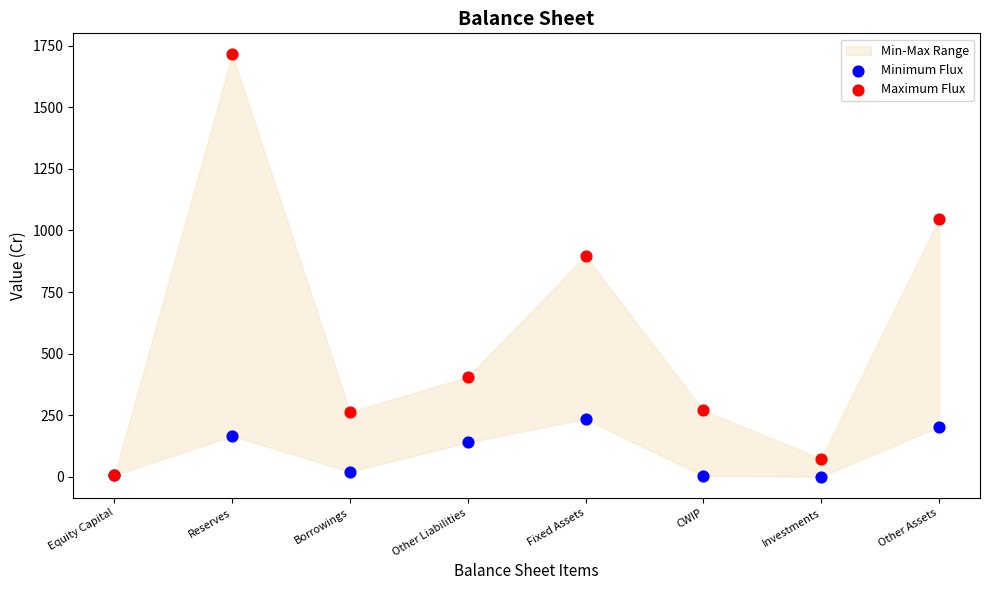

Across all series, what Y value is closest to 857?

896